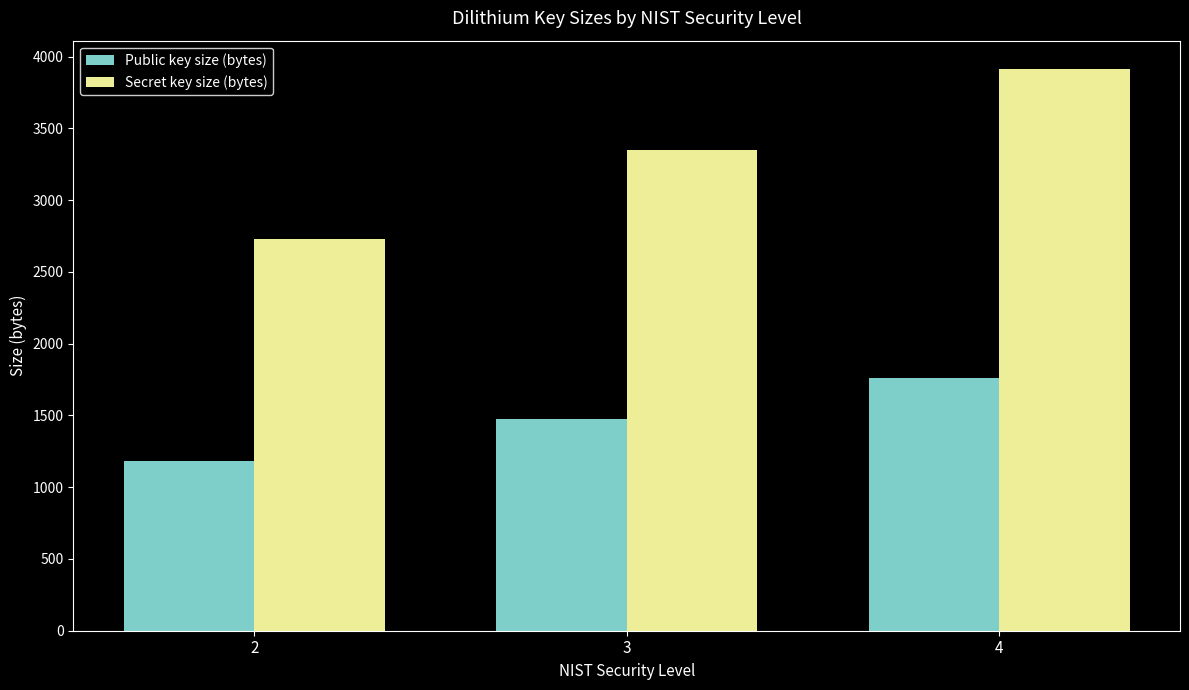

What is the difference between the maximum and second lowest values in the Public key size (bytes) series?

288